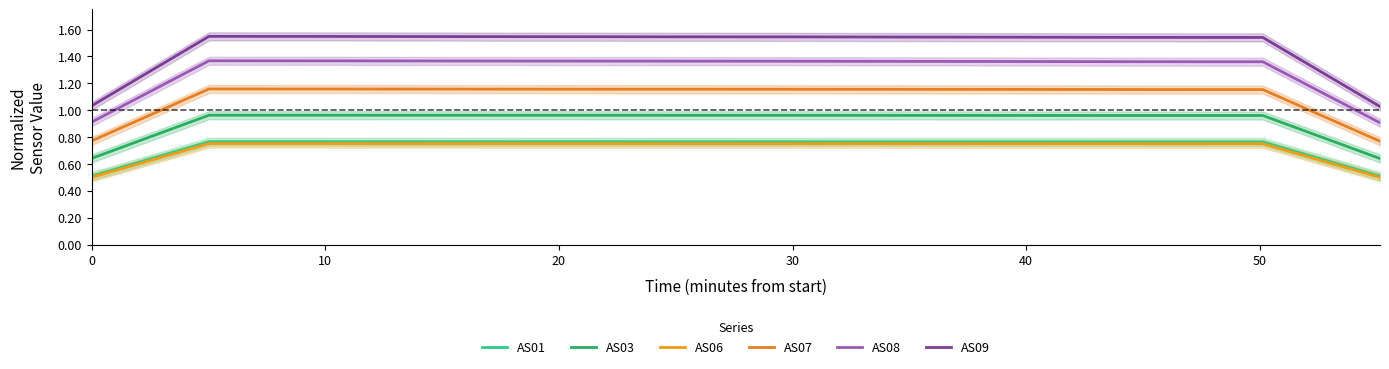

The value of AS01 at 30 is 0.3. True or false?

False